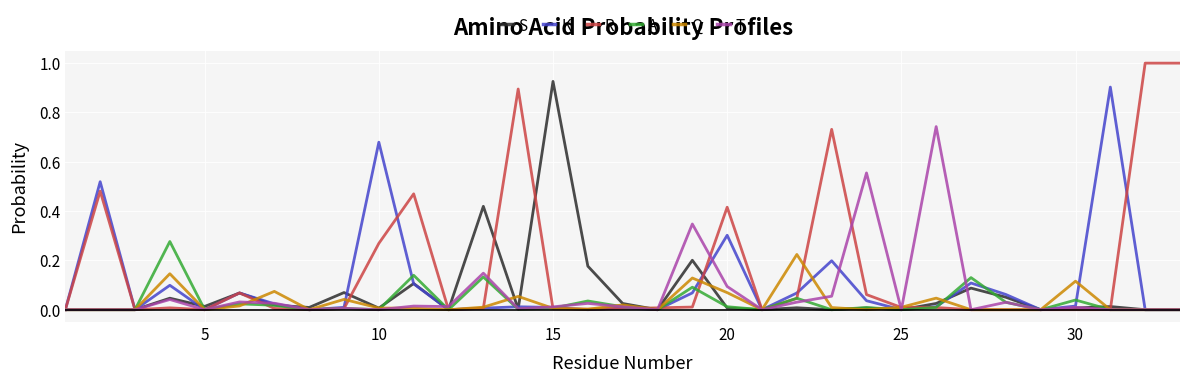

Which series has the largest range (max minus min)?

R